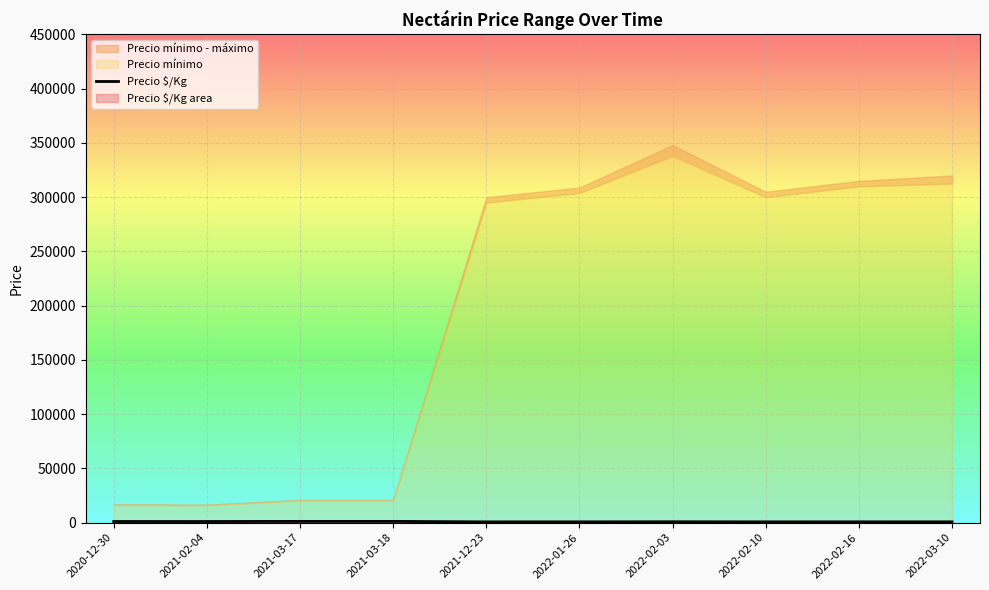

What is the difference between the maximum and second lowest values?

432.2